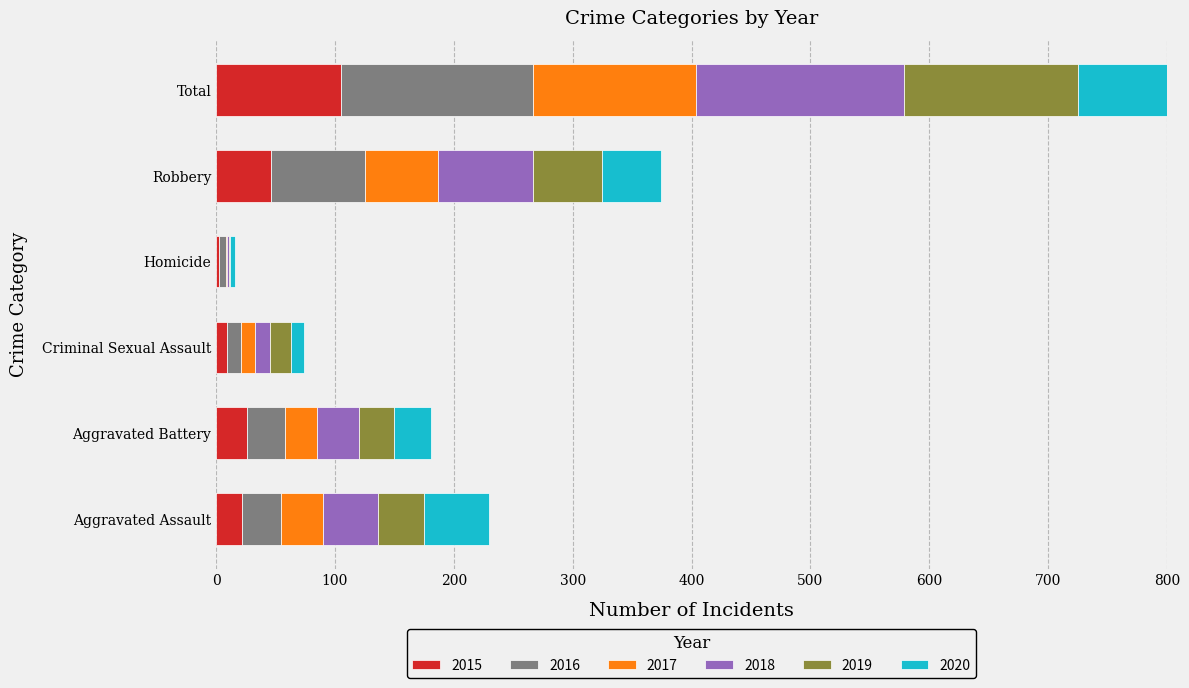

What is the label of the 2nd bar from the right?

Robbery